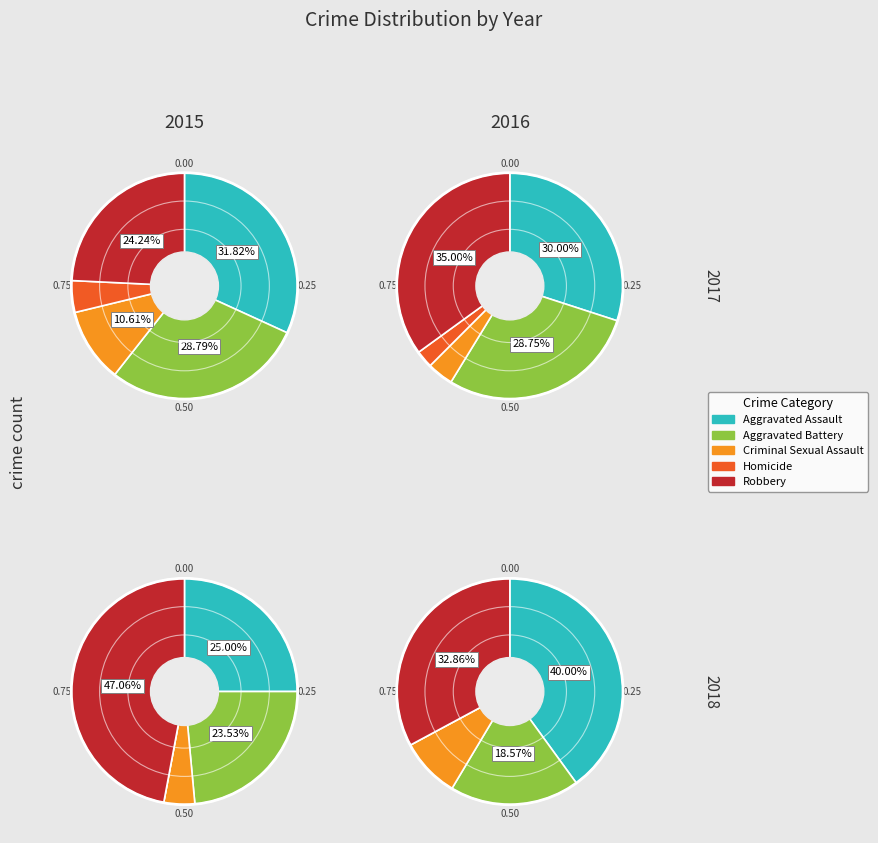

To the nearest percent, what is the combined percentage of Aggravated Assault and Aggravated Battery?

59%